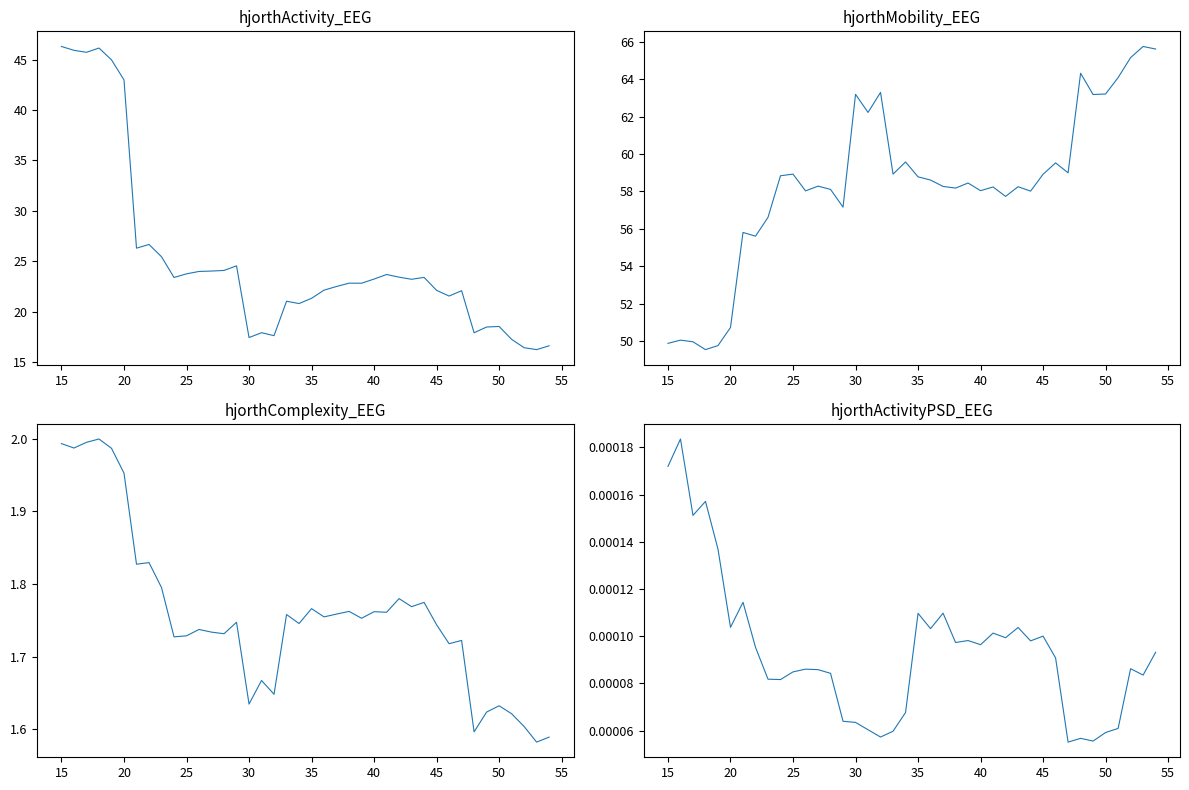

How many interior local peaks does the hjorthActivityPSD_EEG series have?

12